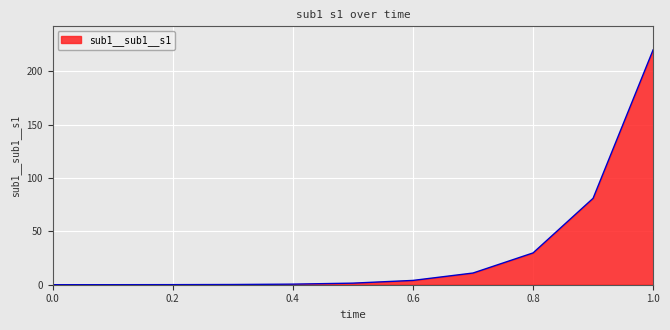

What is the greatest value displayed?

220.3